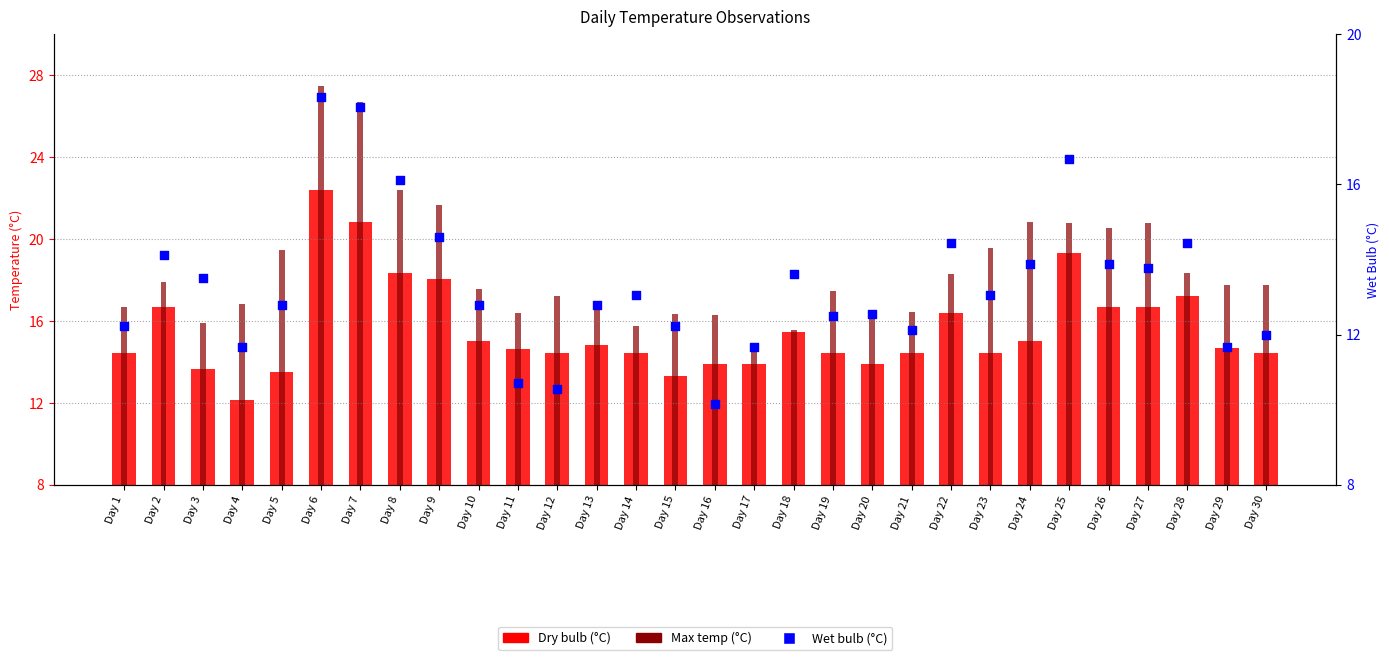

Which series reaches the minimum Y coordinate?

Wet bulb (°C)